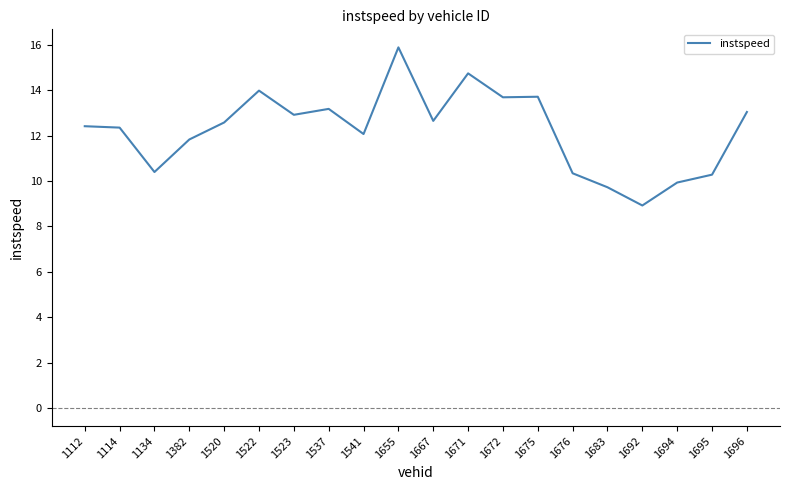

What is the difference between the values at 1694 and 1112?

2.5